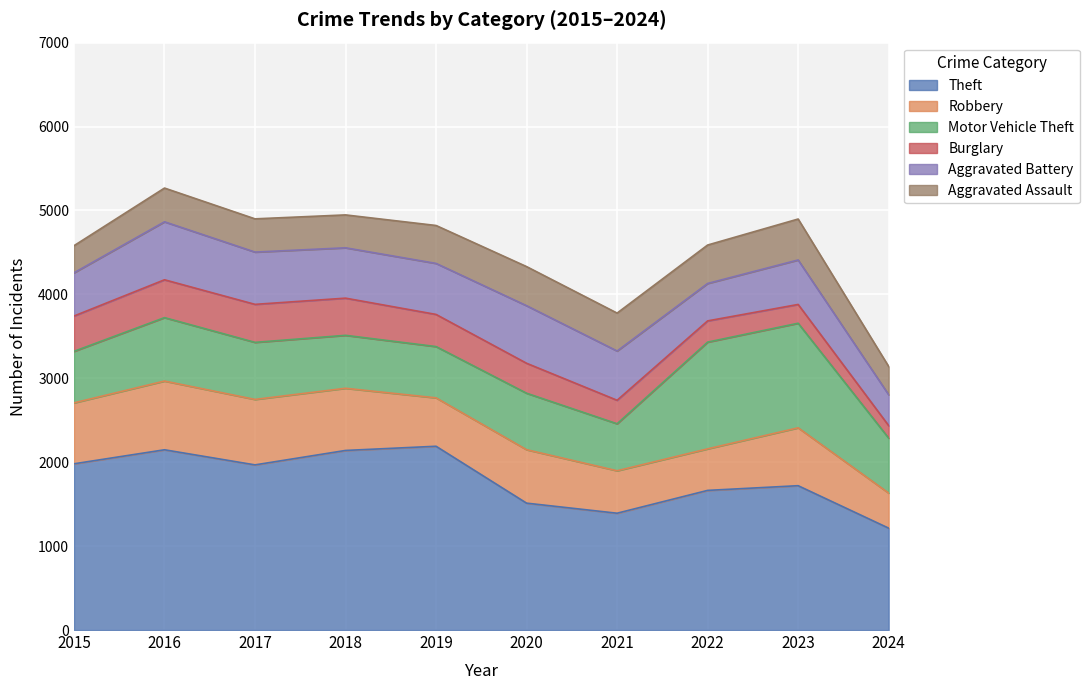

The Motor Vehicle Theft series shows 1246 at 2023. True or false?

True